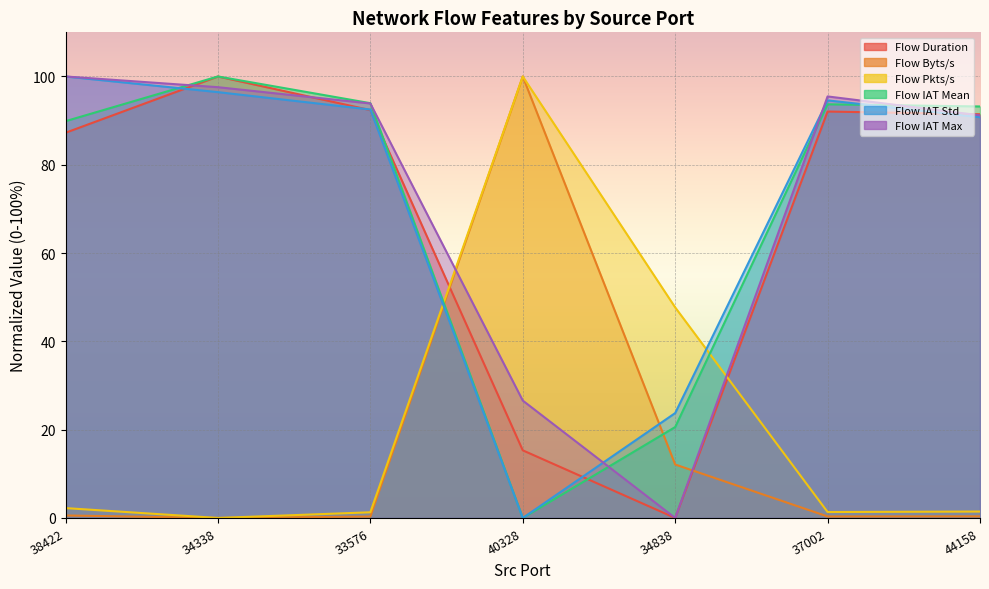

Reading left to right, what are all the values shown in this chart?

Flow Duration: 38422=87.3	34338=100.0	33576=92.4	40328=15.3	34838=0.0	37002=92.1	44158=91.4
Flow Byts/s: 38422=0.6	34338=0.0	33576=0.3	40328=100.0	34838=12.1	37002=0.3	44158=0.4
Flow Pkts/s: 38422=2.2	34338=0.0	33576=1.3	40328=100.0	34838=47.7	37002=1.3	44158=1.5
Flow IAT Mean: 38422=89.9	34338=100.0	33576=94.0	40328=0.0	34838=20.6	37002=93.7	44158=93.2
Flow IAT Std: 38422=100.0	34338=96.5	33576=92.5	40328=0.0	34838=23.8	37002=94.6	44158=90.8
Flow IAT Max: 38422=100.0	34338=97.6	33576=93.9	40328=26.6	34838=0.0	37002=95.5	44158=91.2